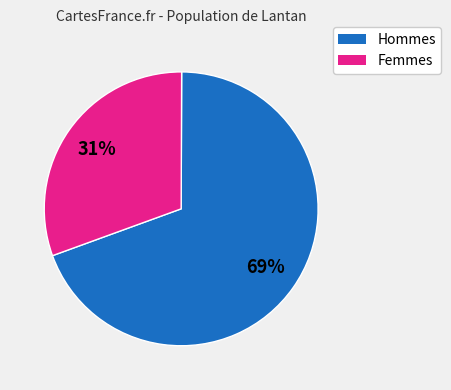

To the nearest percent, what is the average slice percentage?

50%